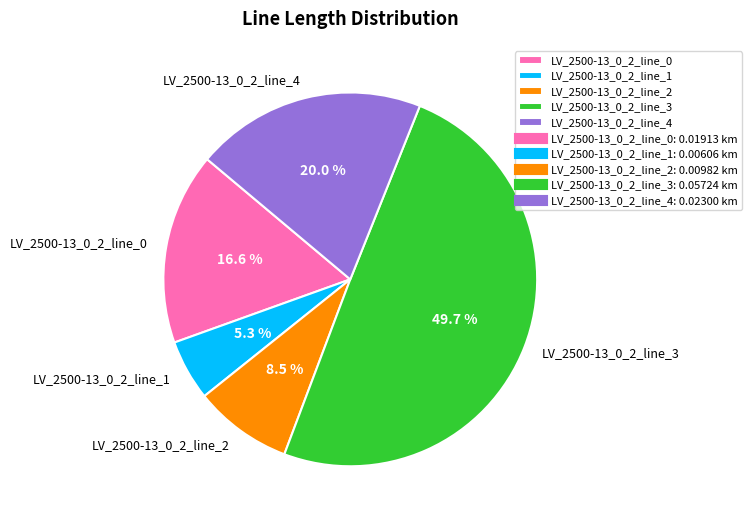

How many segments does this pie chart have?

5